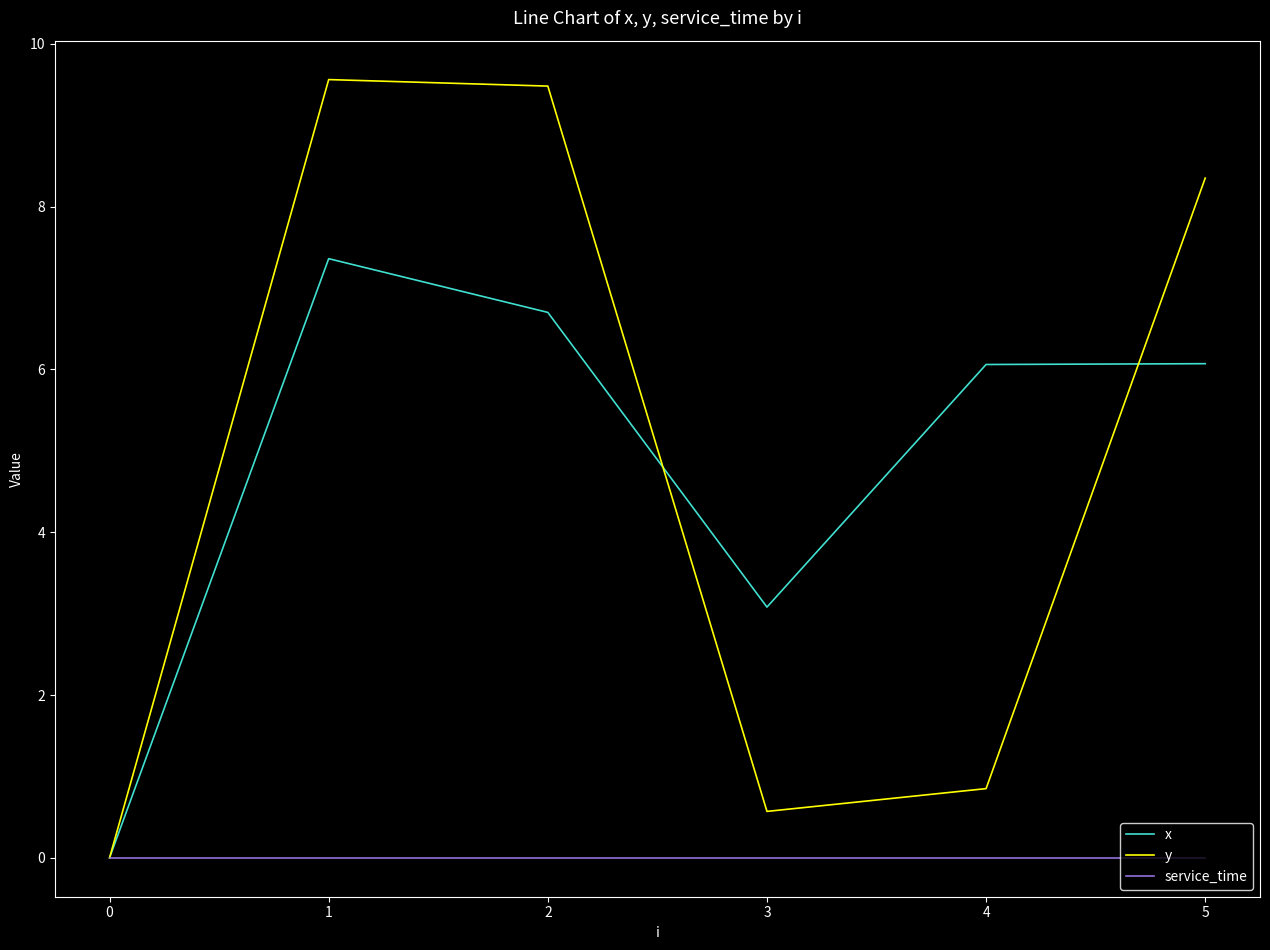

Where is y nearest to the value 4?

4